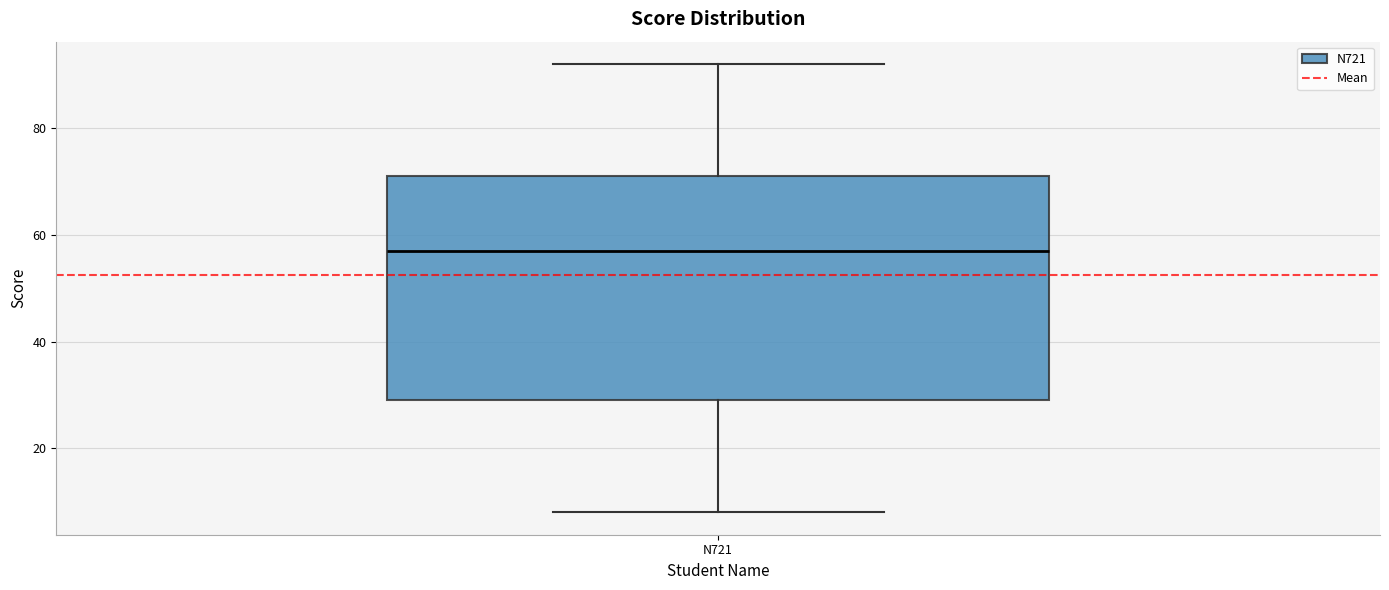

Read this box plot against the y-axis: the position of the median line, the range covered by the box, and the ends of both whiskers. The values are not printed on the chart, so give them approximately, as read against the axis.

median 58, box 30 to 72, whiskers 8 to 92